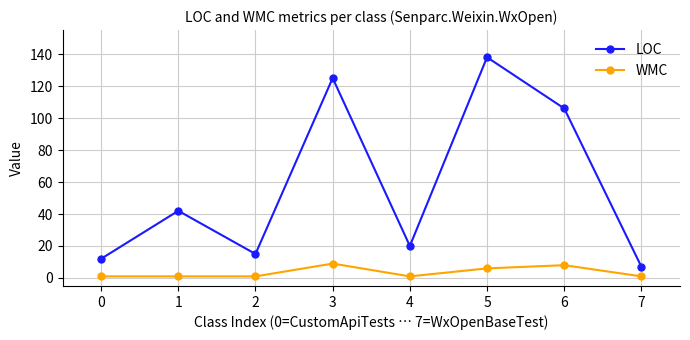

Between 5 and 7, which series saw the biggest shift?

LOC